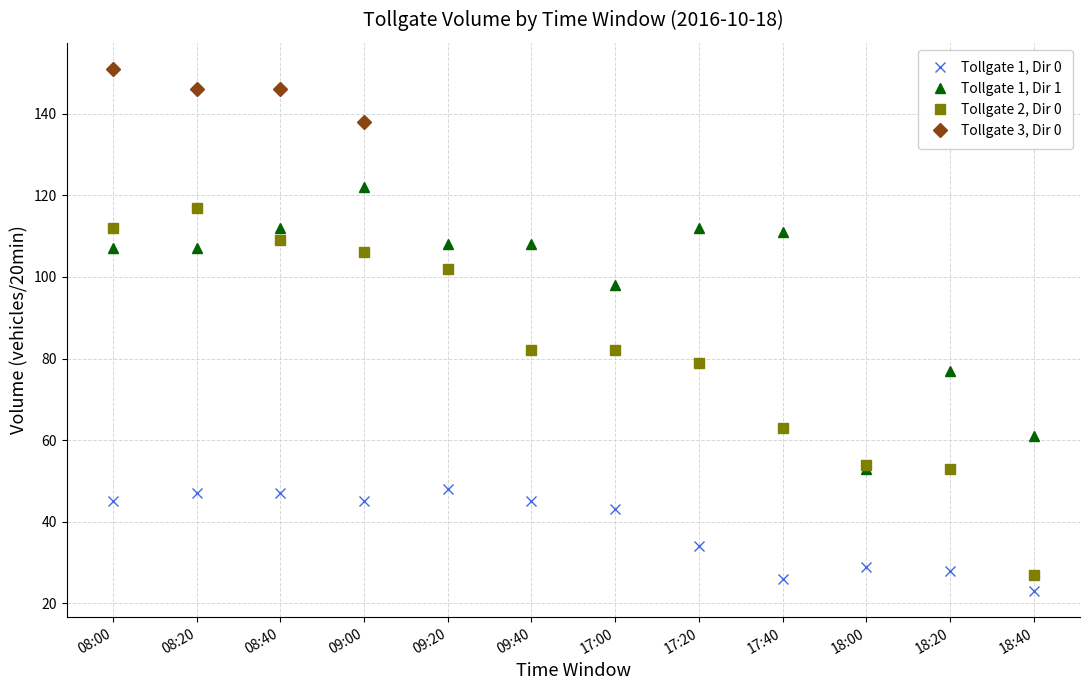

Is the value of Tollgate 1, Dir 1 at 09:40 greater than the value of Tollgate 1, Dir 0 at 18:00?

Yes